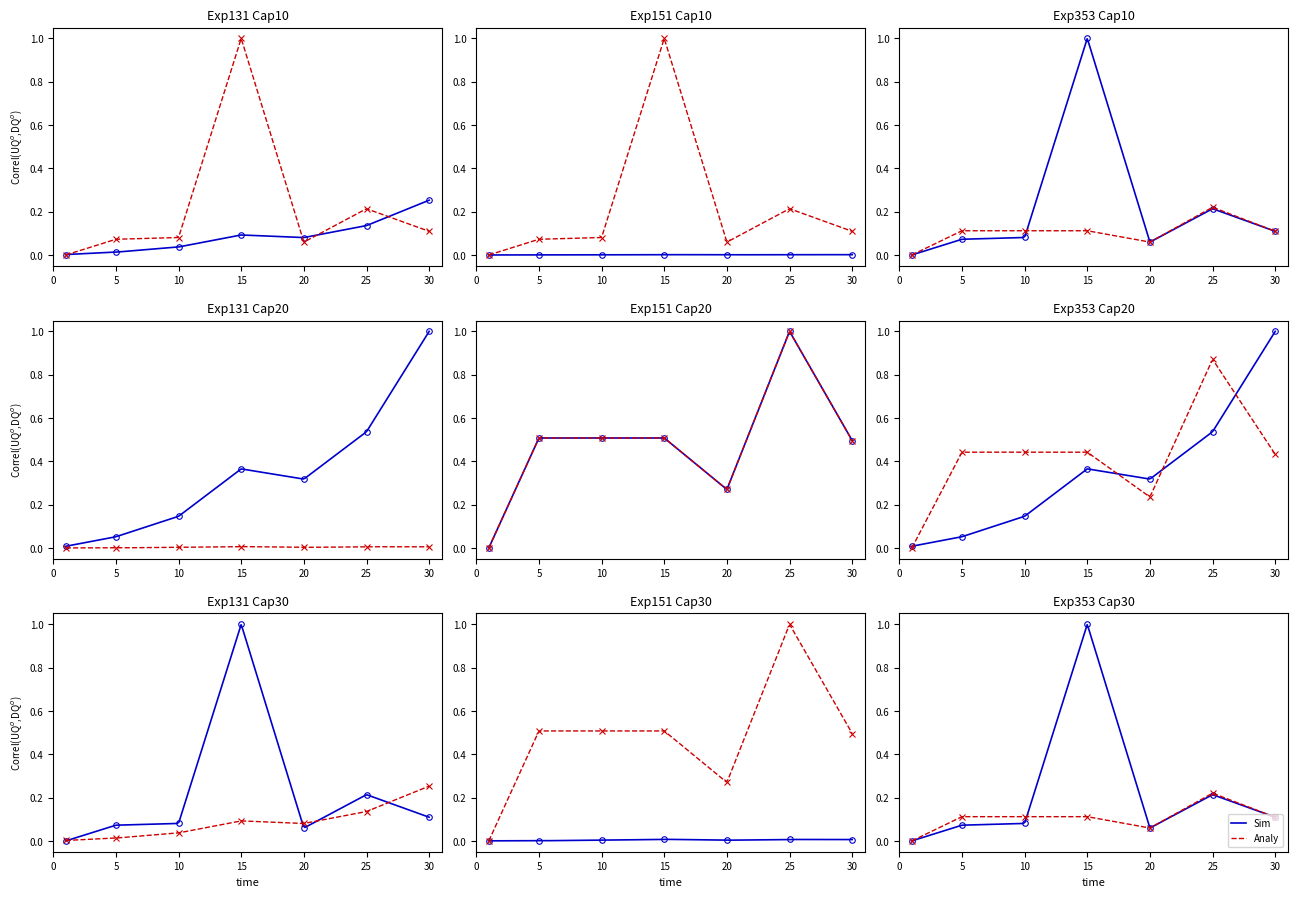

At which category is the sum across all series the highest?

25